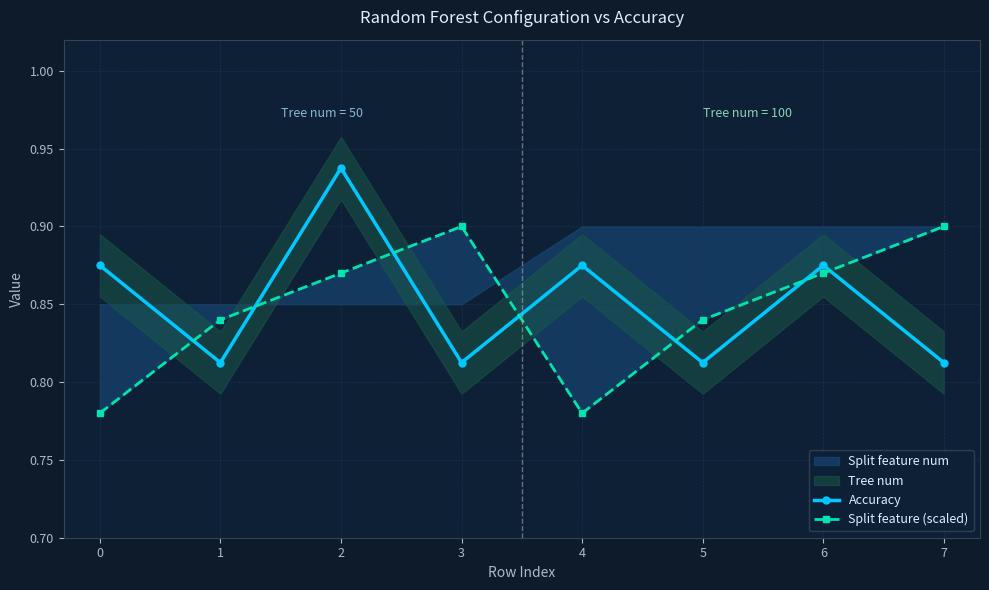

How many interior local valleys does the Split feature (scaled) series have?

1